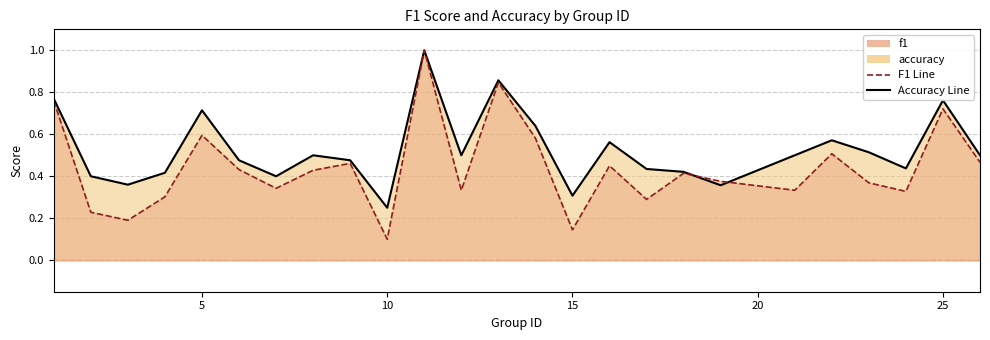

What is the total value across all series at 6?

0.9